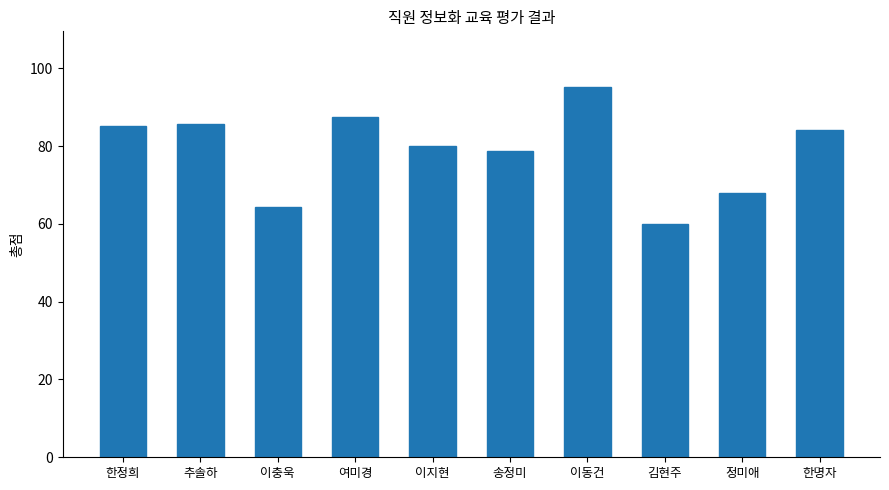

True or false: the data shows 68.0 at 정미애.

True